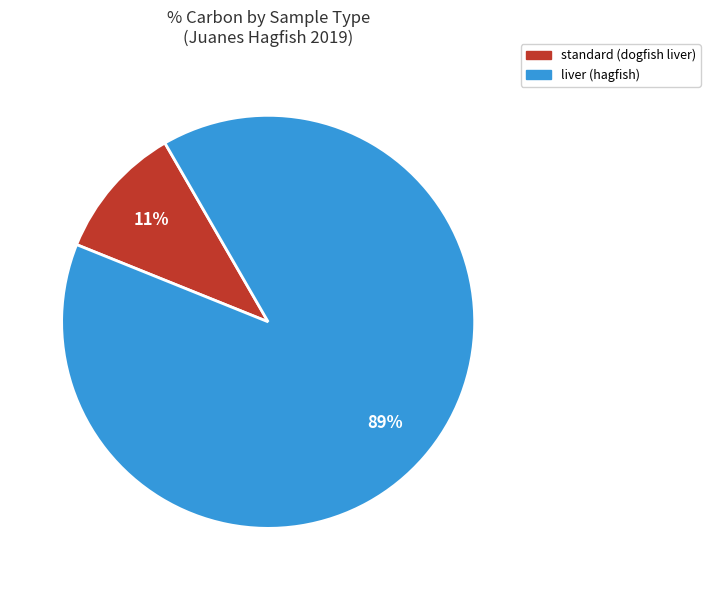

Combined, do standard and liver account for over 50%?

Yes